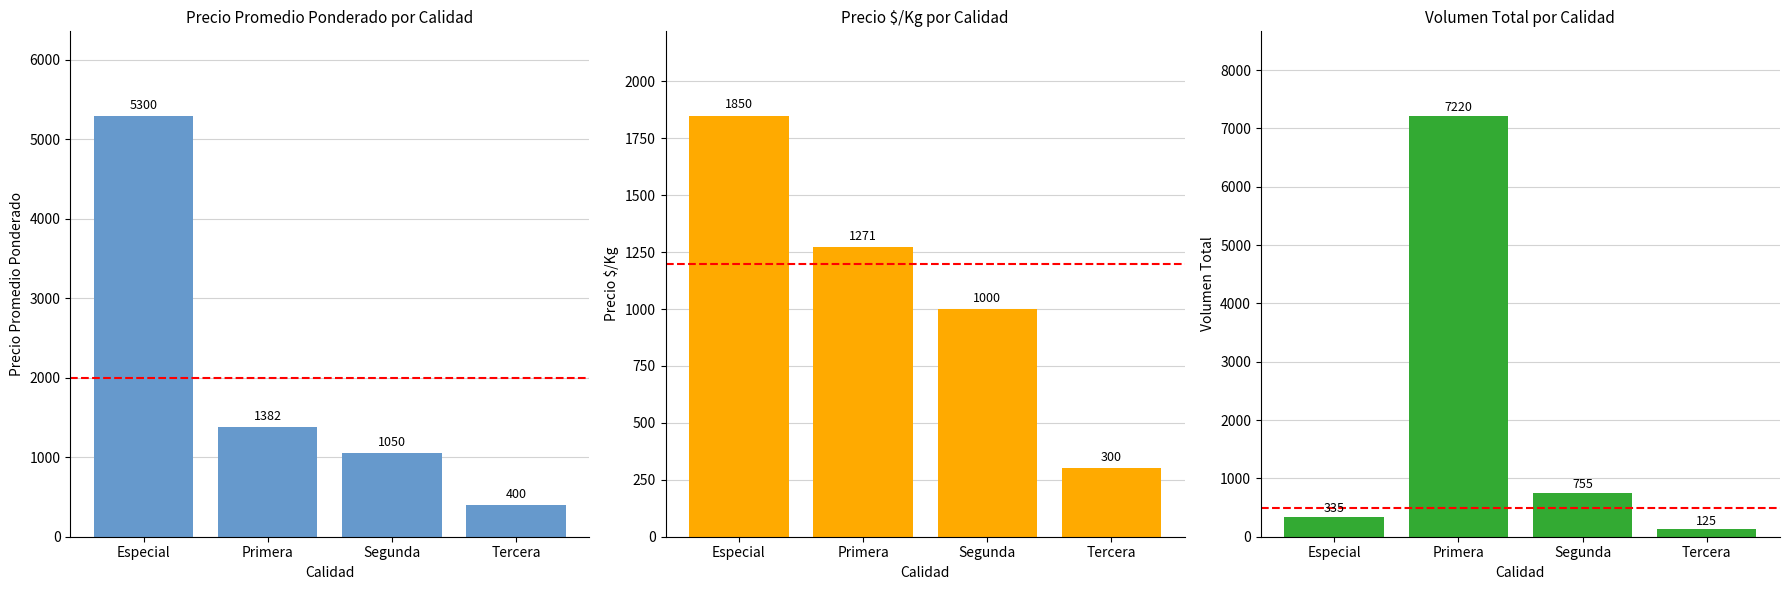

Is it true that Precio $/Kg equals 300 at Tercera?

True